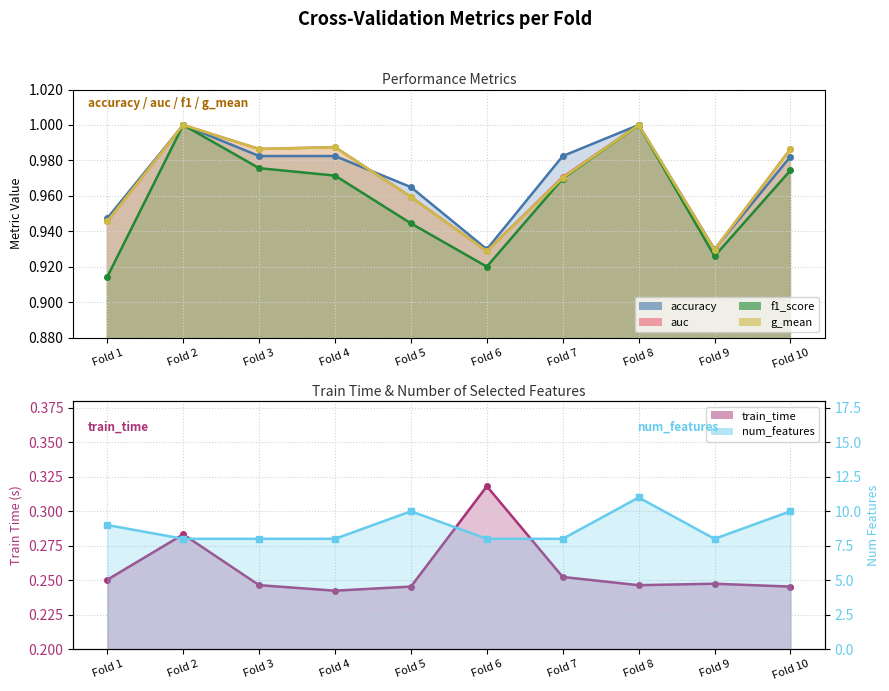

What is the total value across all series at Fold 8?

15.2